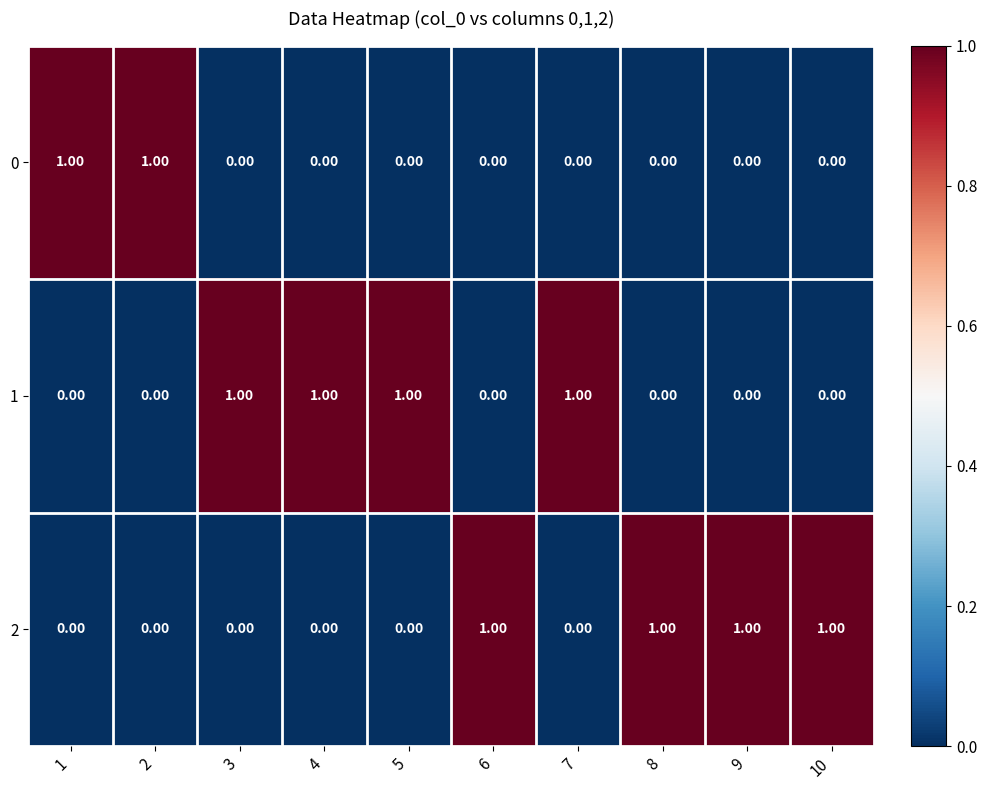

What is the sum of all 2 values?

4